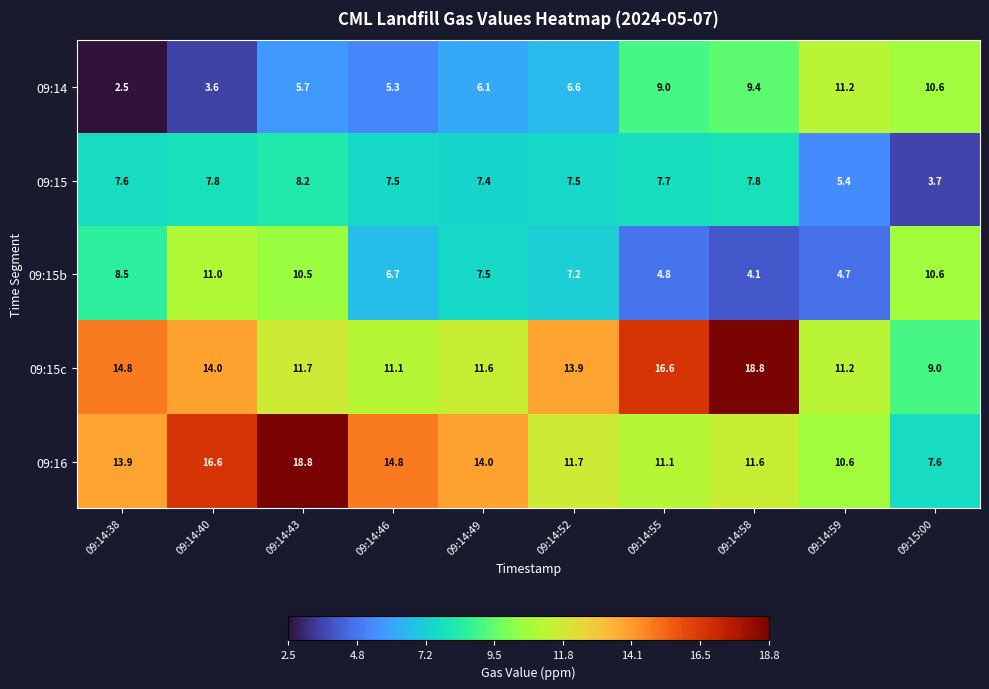

The 09:16 series shows 23.6 at 09:14:38. True or false?

False